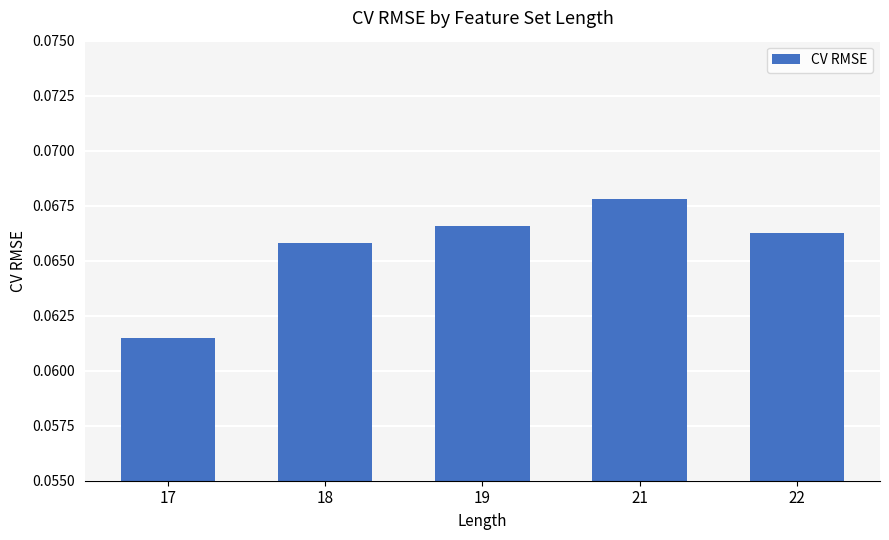

What is the sum of all values?

0.3